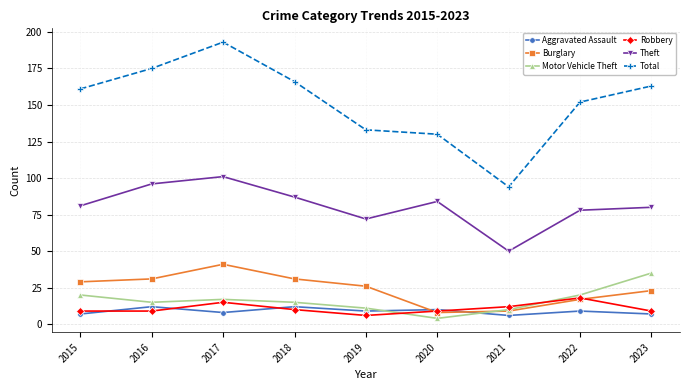

How many interior local valleys does the Burglary series have?

1